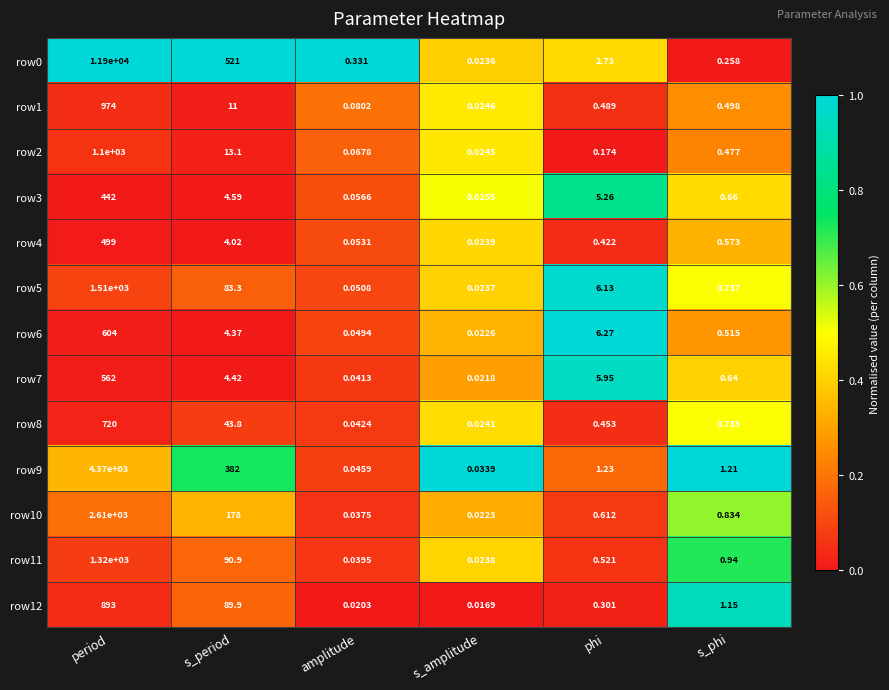

At which label is row0 closest to 5950?

s_period